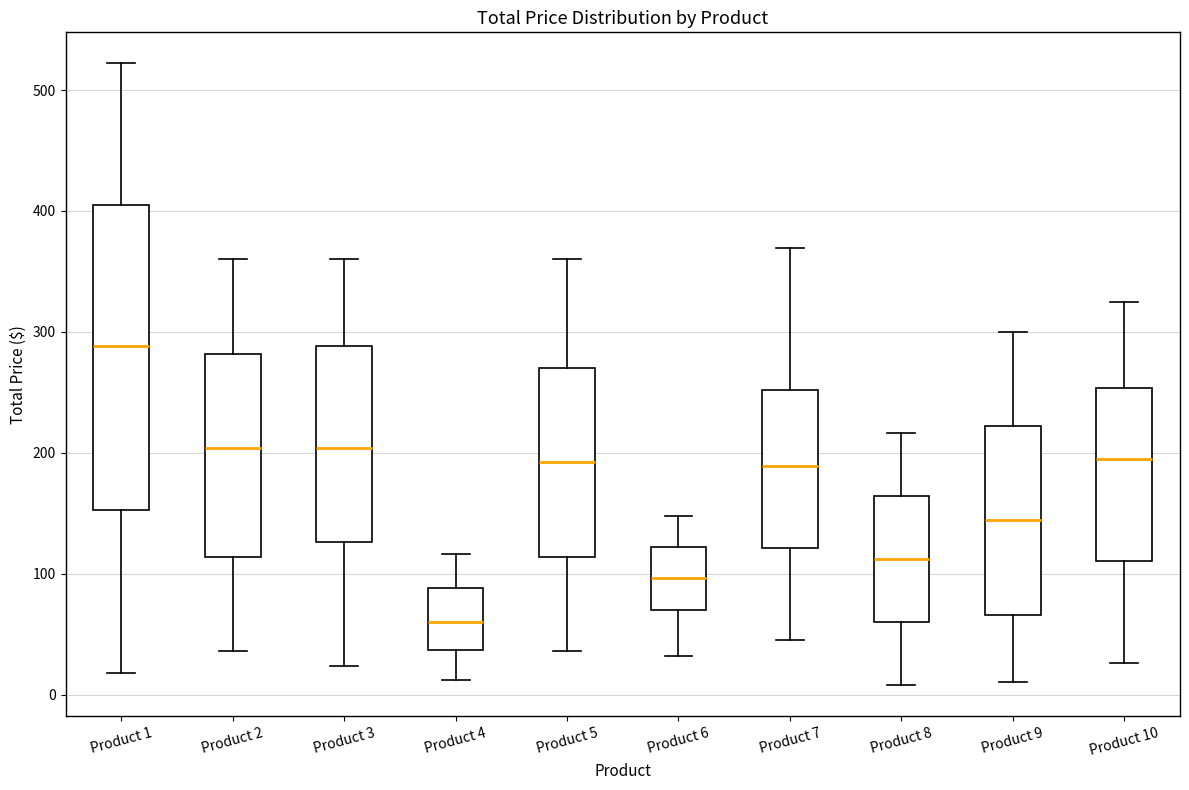

Reading left to right, read every box against the y-axis: the position of its median line, the range the box covers, and the ends of its whiskers. The values are not printed on the chart, so give them approximately, as read against the axis.

Product 1: median 290, box 150 to 410, whiskers 20 to 520
Product 2: median 200, box 110 to 280, whiskers 40 to 360
Product 3: median 200, box 130 to 290, whiskers 20 to 360
Product 4: median 60, box 40 to 90, whiskers 10 to 120
Product 5: median 190, box 110 to 270, whiskers 40 to 360
Product 6: median 100, box 70 to 120, whiskers 30 to 150
Product 7: median 190, box 120 to 250, whiskers 50 to 370
Product 8: median 110, box 60 to 160, whiskers 10 to 220
Product 9: median 140, box 70 to 220, whiskers 10 to 300
Product 10: median 200, box 110 to 250, whiskers 30 to 330